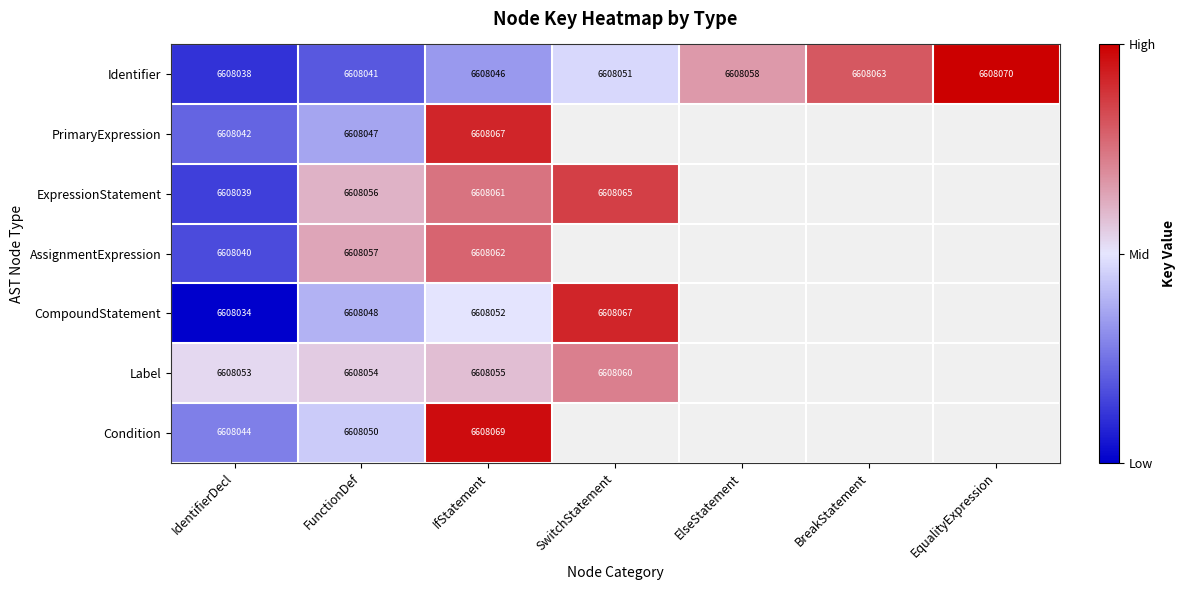

At which label does Identifier reach its minimum?

IdentifierDecl